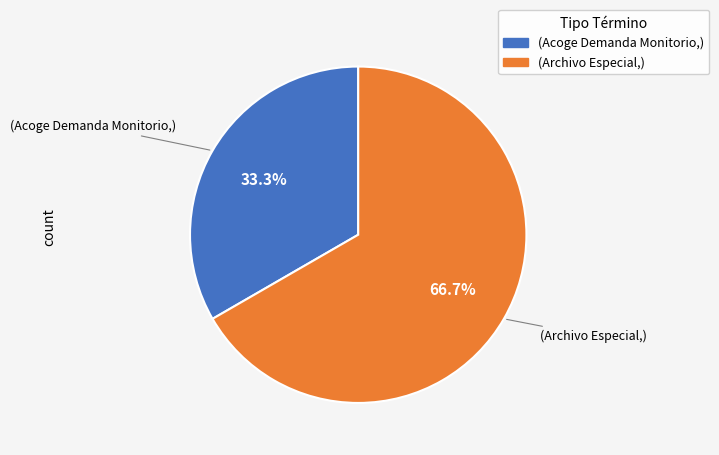

Is there any slice that represents more than half of the pie?

Yes